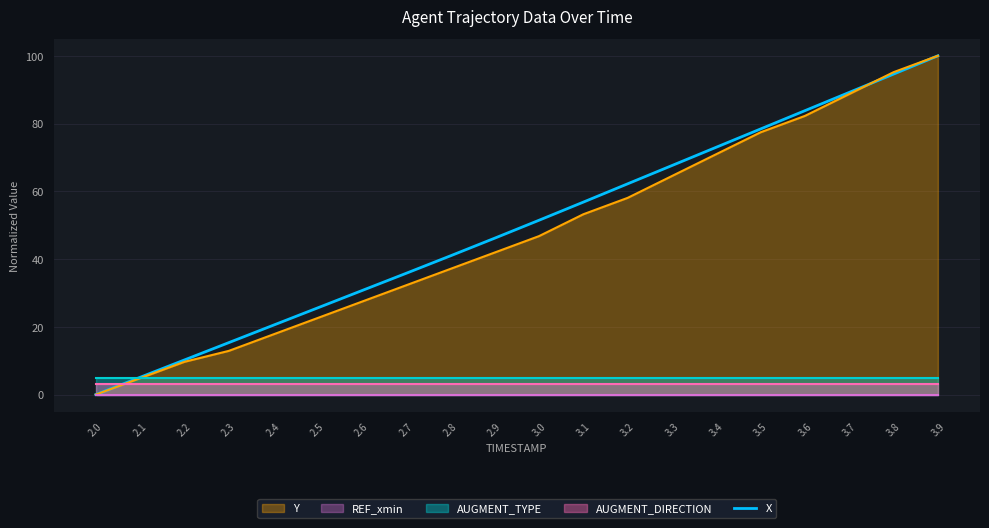

Rank the categories by value from highest to lowest.

3.9, 3.8, 3.7, 3.6, 3.5, 3.4, 3.3, 3.2, 3.1, 3.0, 2.9, 2.8, 2.7, 2.6, 2.5, 2.4, 2.3, 2.2, 2.1, 2.0